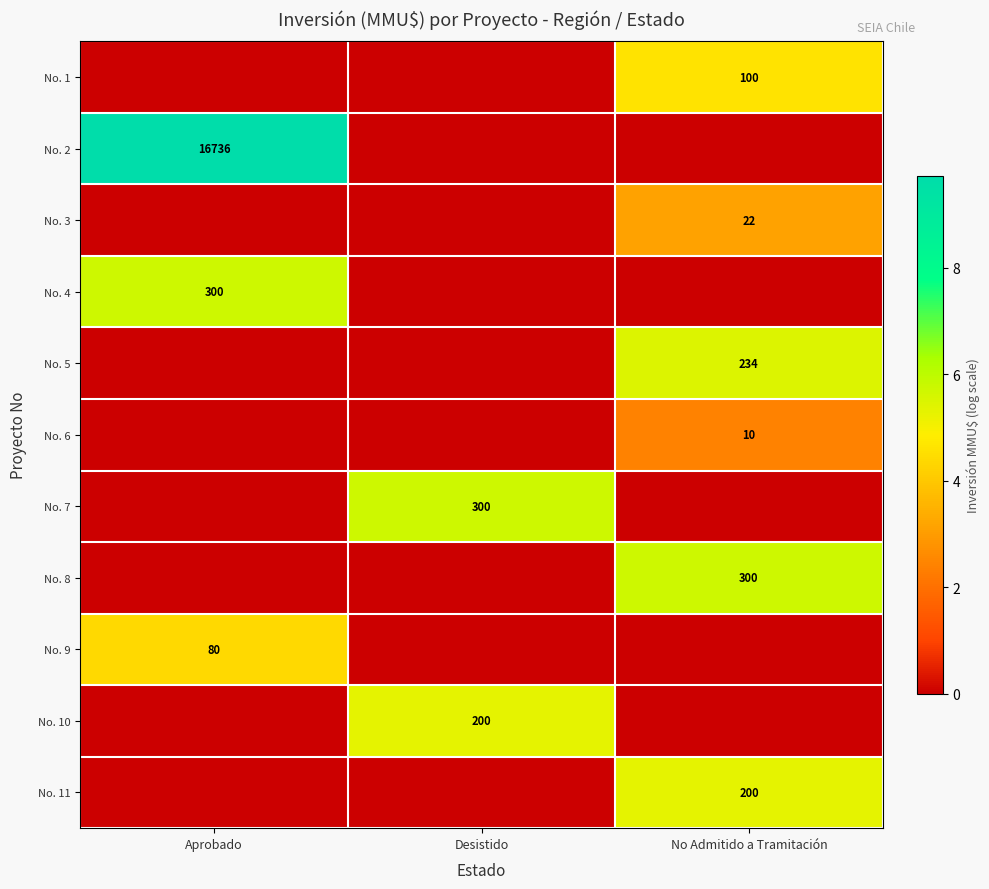

The value of No. 2 at Aprobado is 5863. True or false?

False